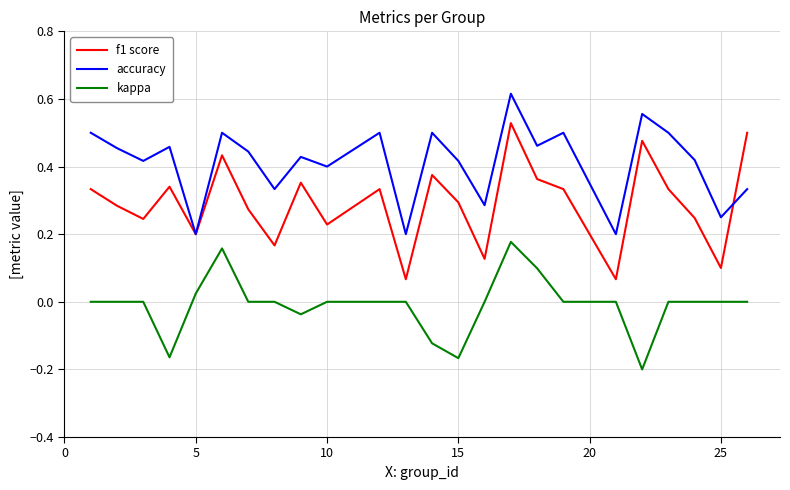

Which series has the largest total across all categories?

accuracy